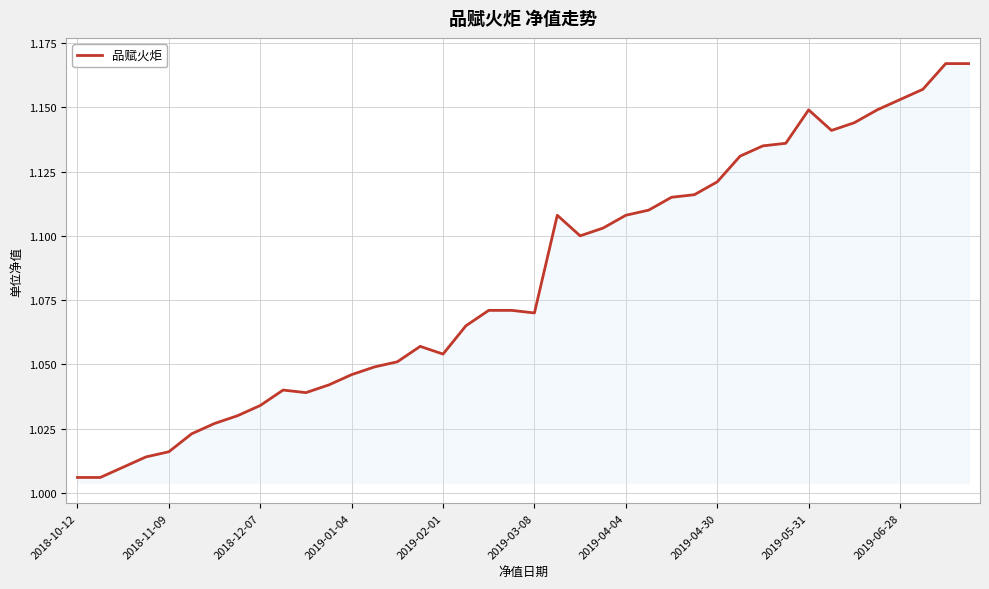

Is this an area chart (filled region under the line)?

Yes